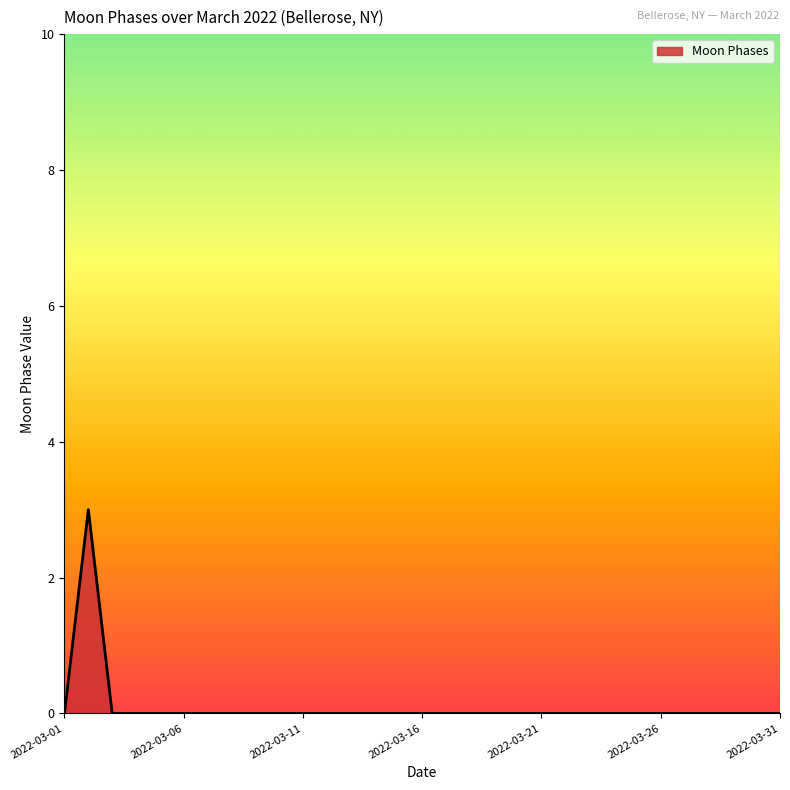

What is the difference between the maximum and minimum values?

3